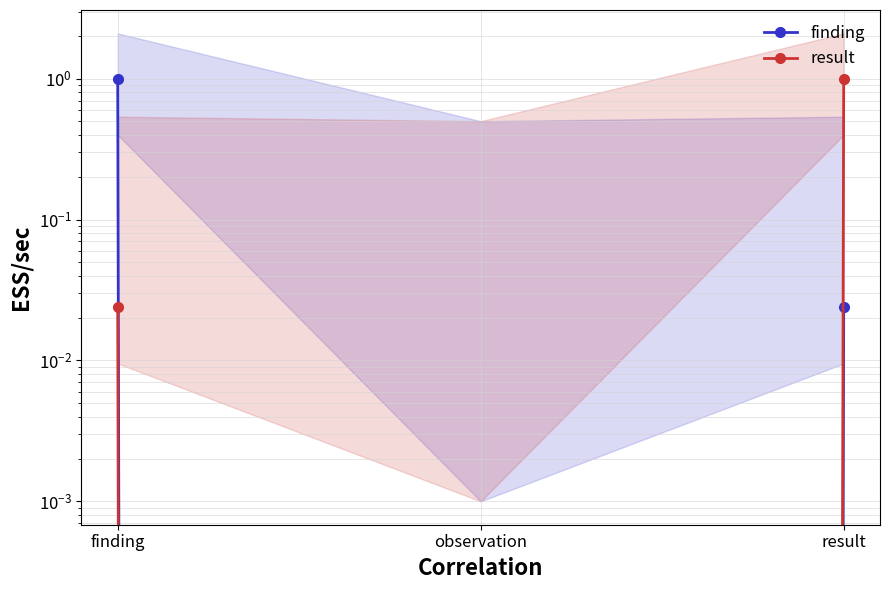

At which category is the sum across all series the highest?

finding